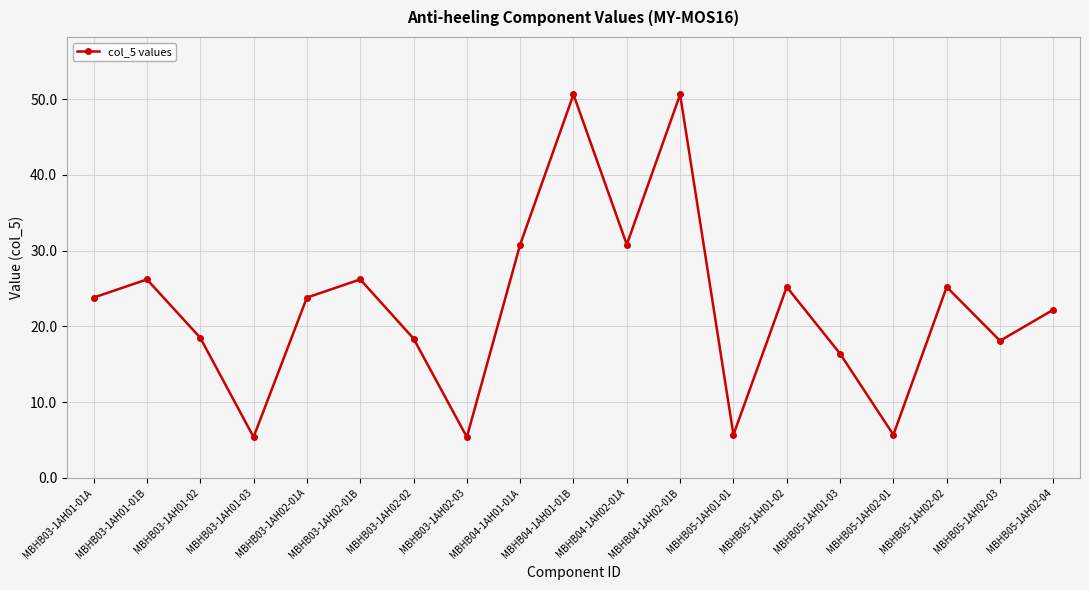

The value at MBHB03-1AH02-01B is 12.4. True or false?

False